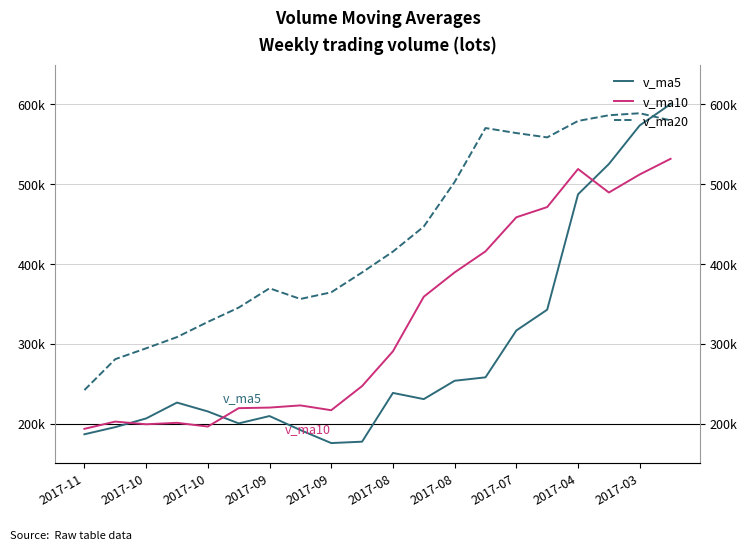

At 2017-03, list the series in order from smallest to largest.

v_ma10, v_ma5, v_ma20